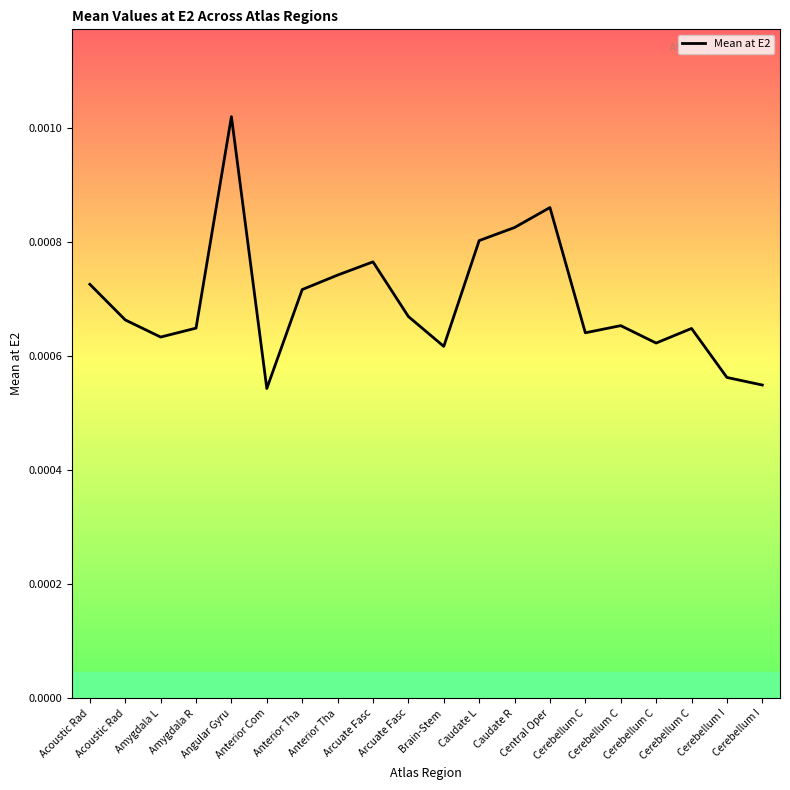

How many points are higher than both their immediate neighbors (excluding endpoints)?

5